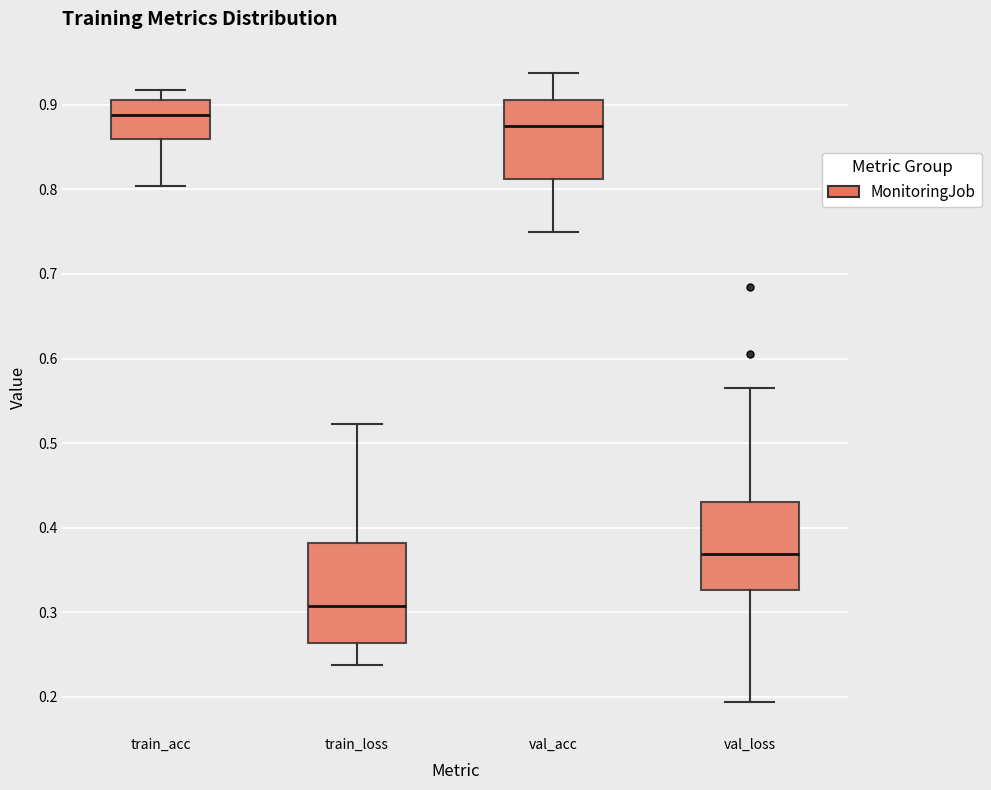

Comparing the boxes themselves (not the whiskers), which one is the tallest?

train_loss